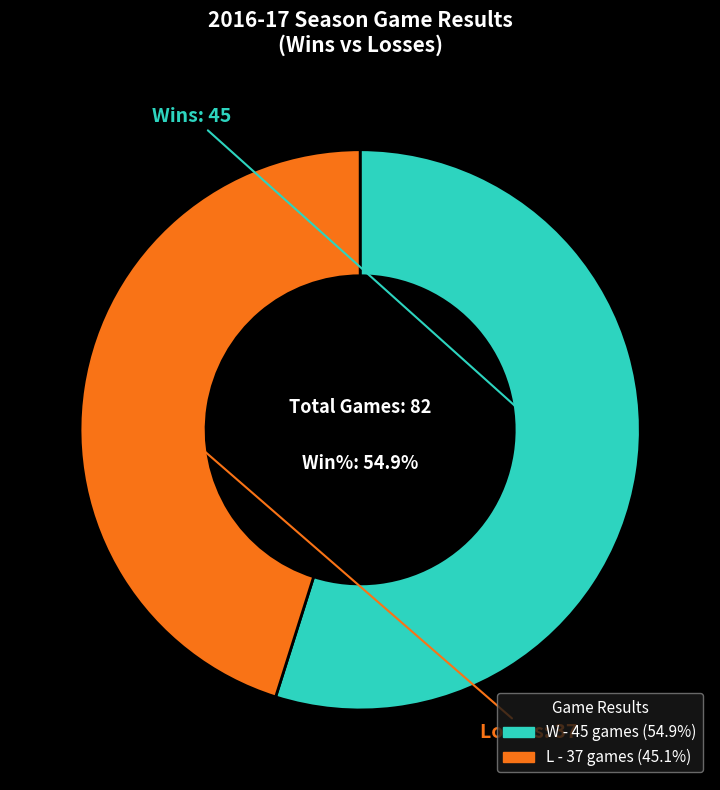

Between L and W, which is larger?

W